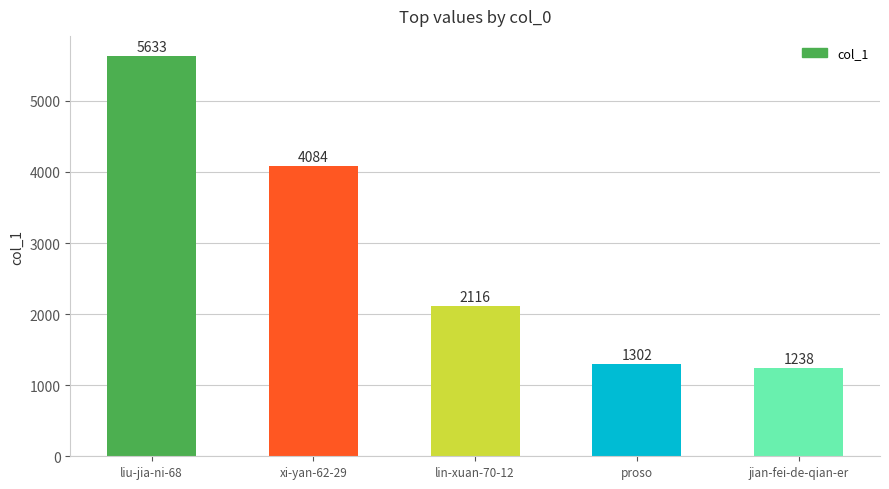

Approximately how many times larger is the value at liu-jia-ni-68 compared to proso?

4.3